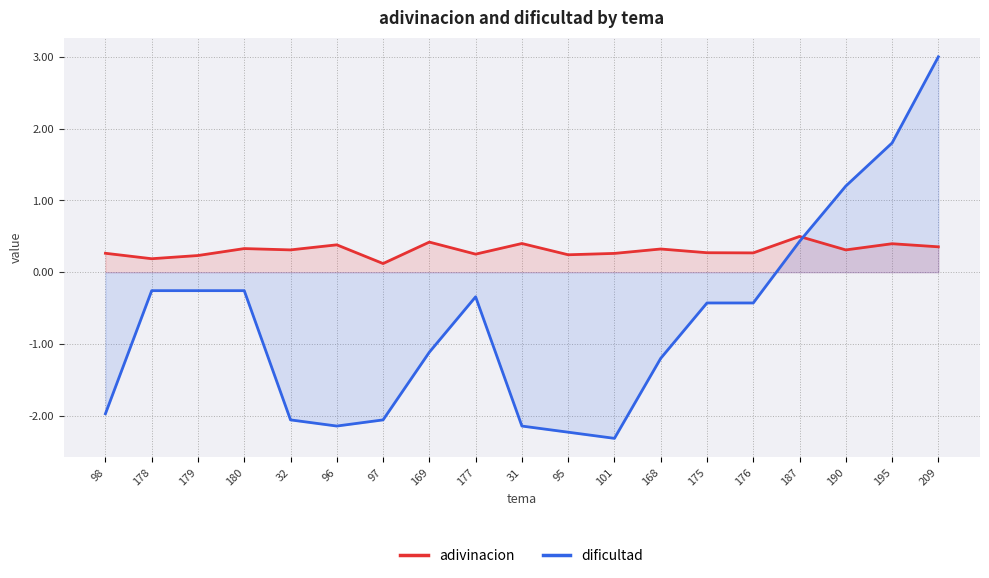

At which category does adivinacion reach its first local valley?

178